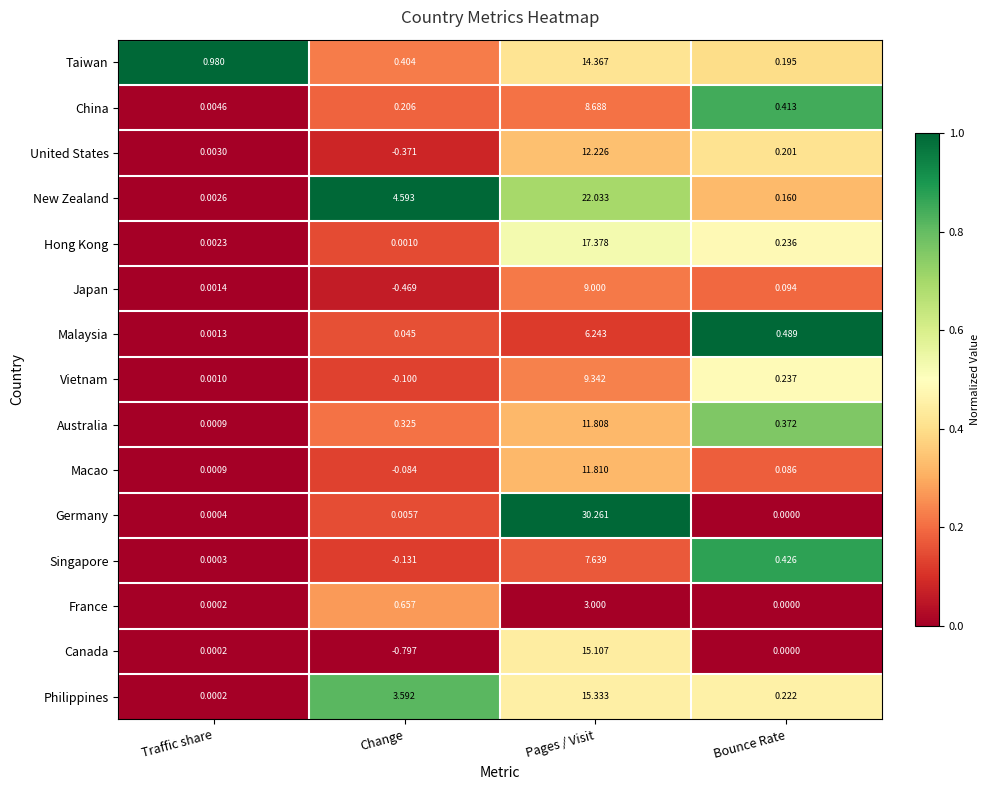

At which category does the chart reach its peak across all series?

Pages / Visit